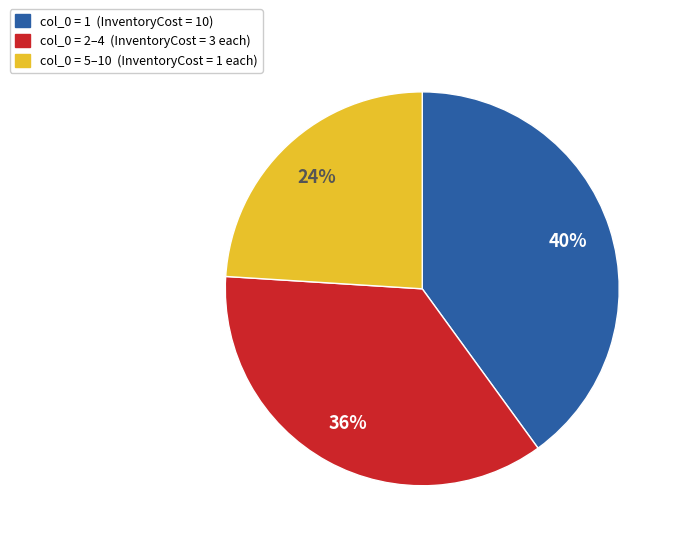

Is there a majority slice in this chart?

No